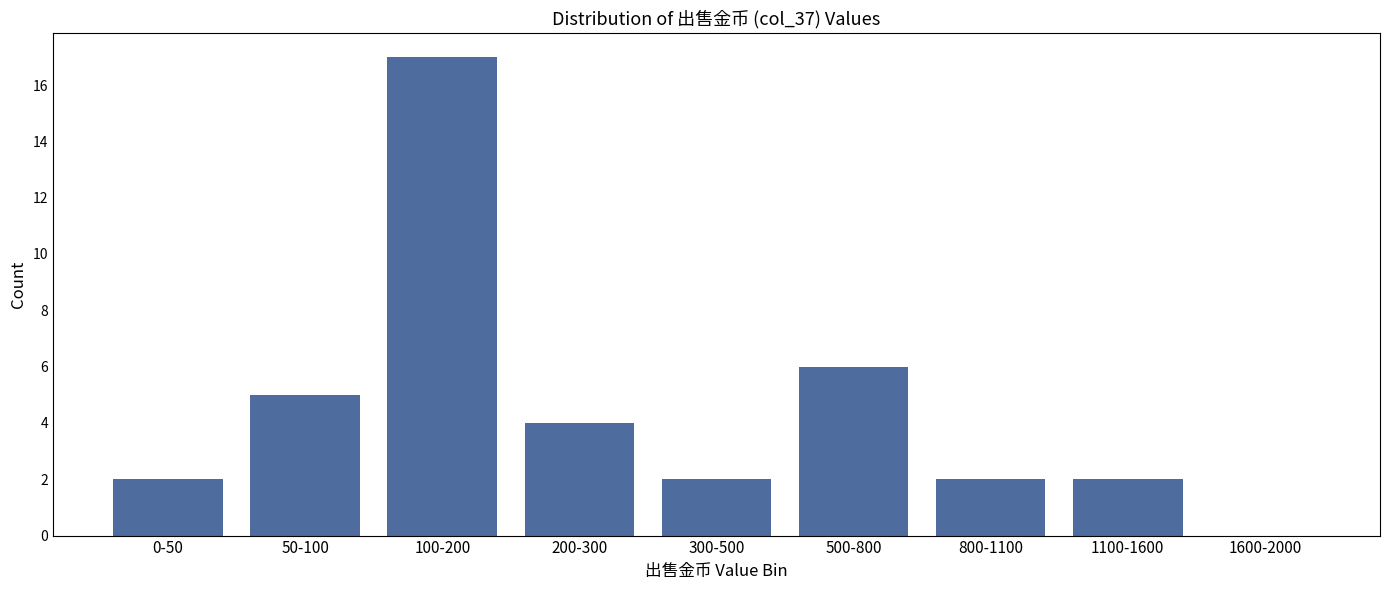

Reading right to left, transcribe all the data shown in this chart.

1600-2000=0	1100-1600=2	800-1100=2	500-800=6	300-500=2	200-300=4	100-200=17	50-100=5	0-50=2